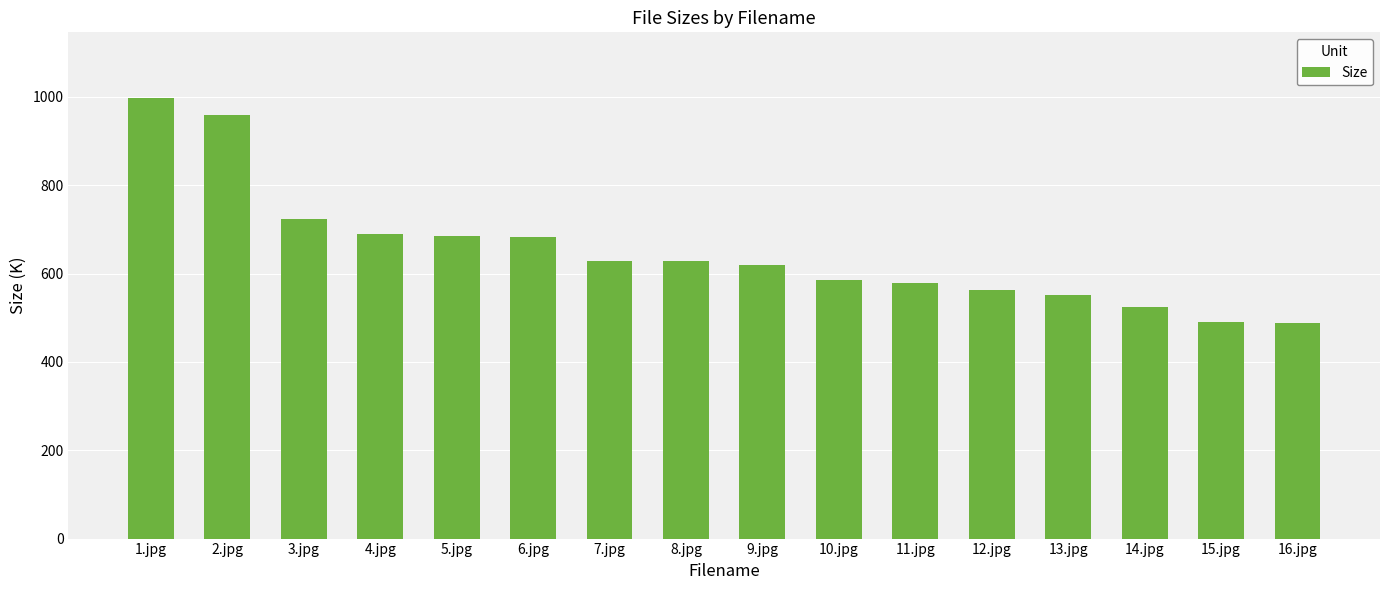

How many data points are above 628?

8